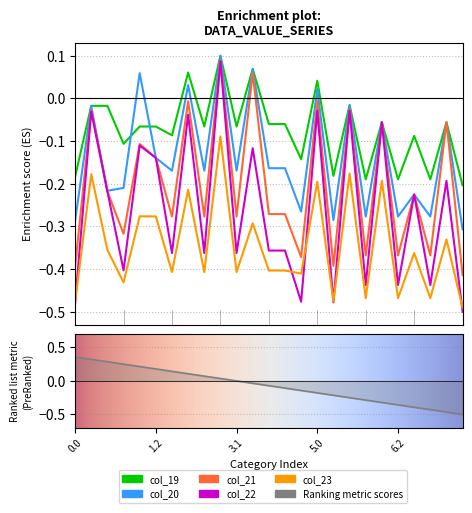

How many values in col_19 are above zero?

4